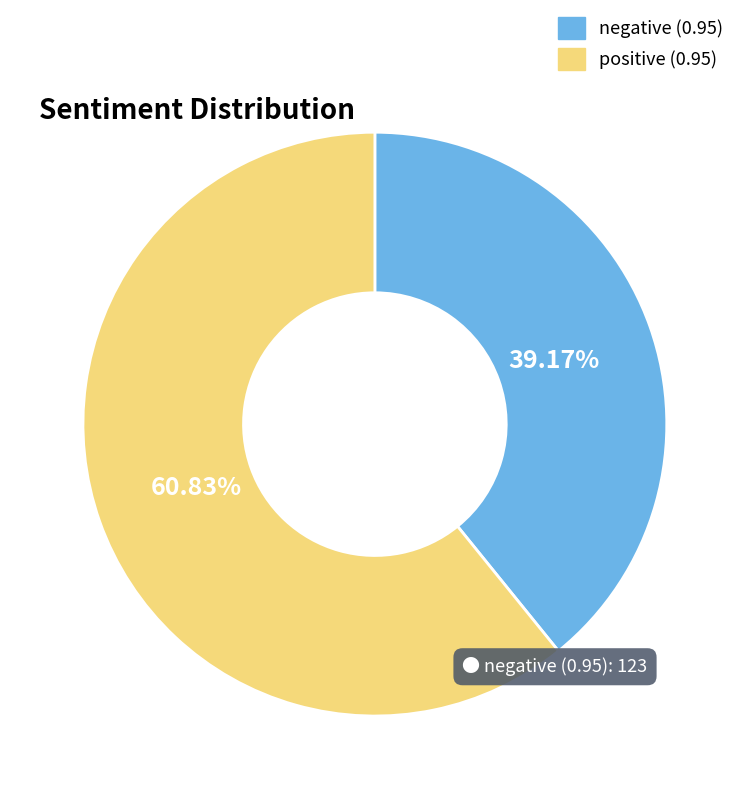

The negative (0.95) slice represents 39% of the pie. True or false?

True